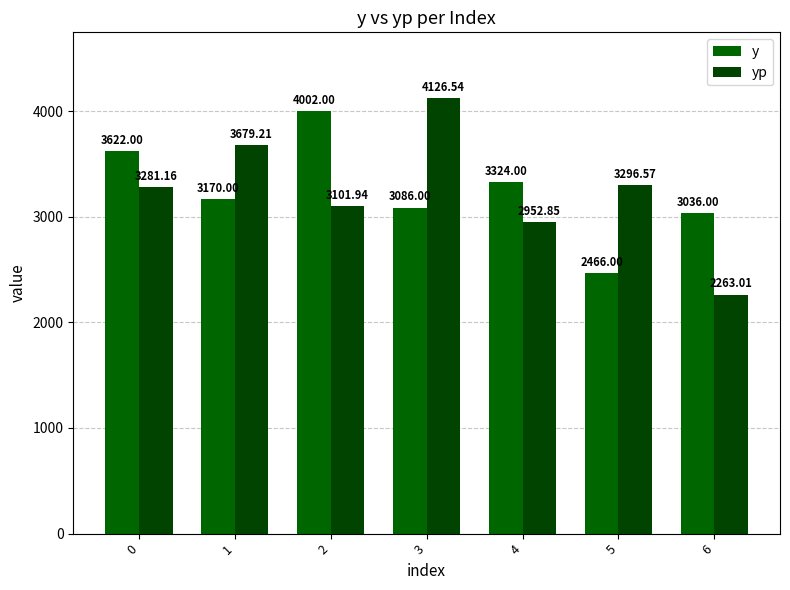

What is the sum of the y values at 5 and 6?

5502.0